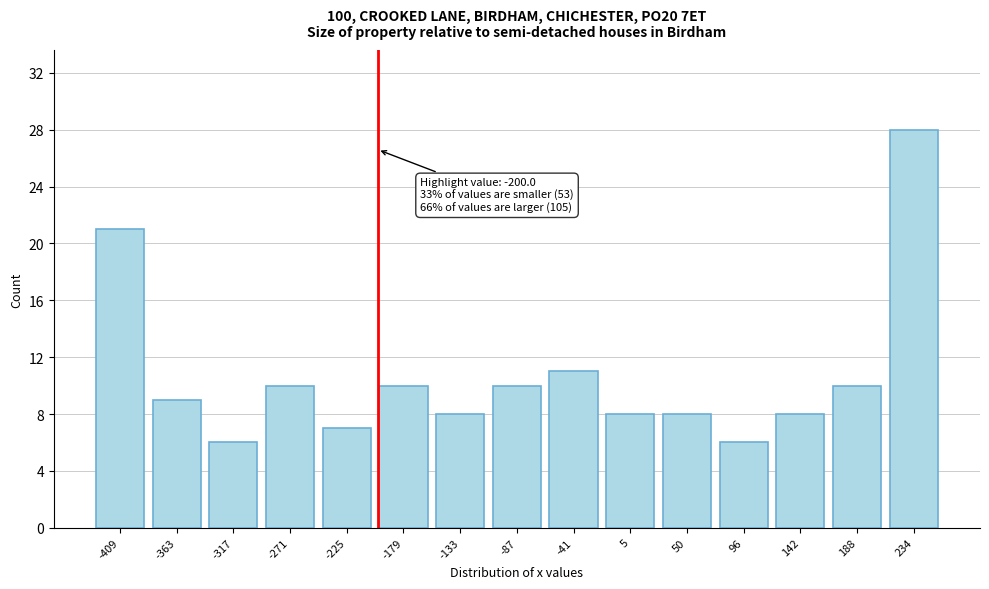

Over which range of the x-axis is the bar tallest?

210 to 255